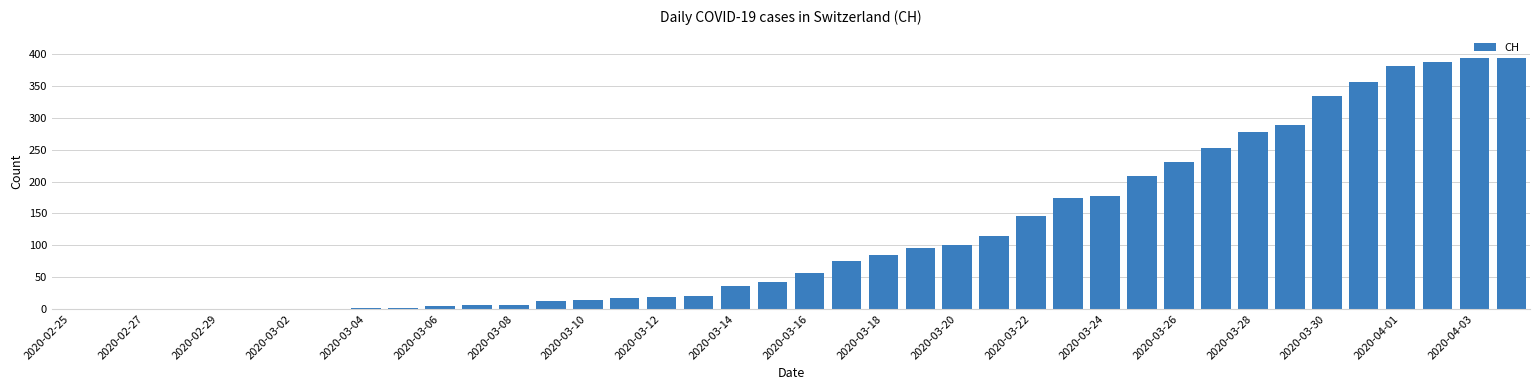

What is the maximum value shown in the chart?

394